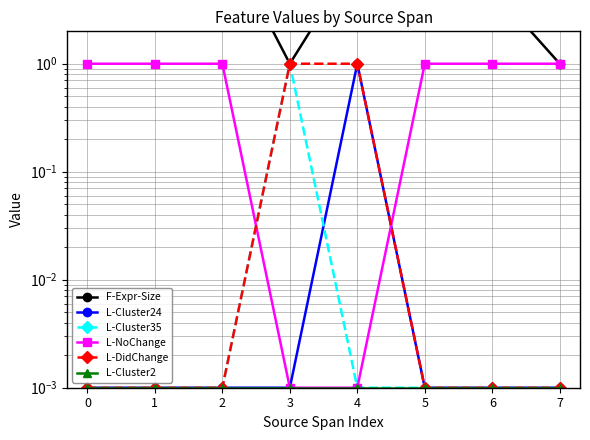

Is it true that L-NoChange equals 0.0 at 3?

True